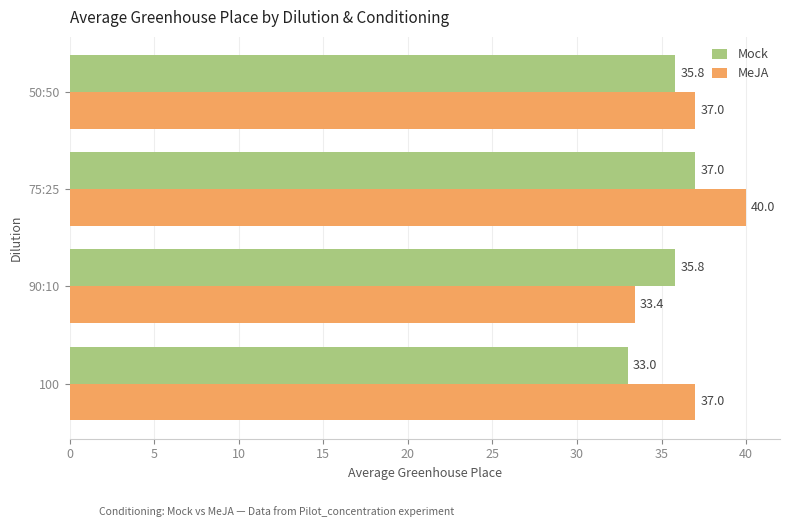

At 50:50, list the series in order from largest to smallest.

MeJA, Mock